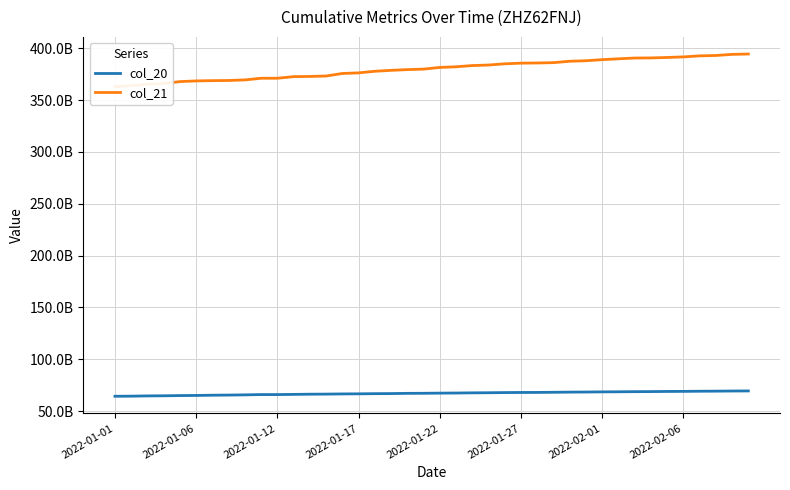

Reading right to left, what are all the values shown in this chart?

col_20: 69470947528	69398110568	69269455368	69192354760	69052532872	68978827592	68849923368	68777779160	68650167760	68578334160	68416935856	68334679064	68168582568	68034254840	67993685224	67897894376	67730038696	67634864440	67458137960	67363531160	67212105472	67144295600	66930422008	66840717184	66681140464	66588795152	66414076064	66333889496	66136912328	65965956968	65965956968	65687933600	65484215920	65356141168	65121534216	65002856248	64795048776	64677829720	64426334440	64338704896
col_21: 394459719636	394087502100	393036750004	392664197788	391662187596	391118348004	390677143332	390571640532	389824148828	389007106724	387964989332	387472210452	386113080940	385803114144	385628681584	384997221736	383831753040	383307018280	382138650512	381509182304	379885807336	379402976424	378698851768	377800805416	376254696720	375664061256	373217890264	372815494864	372615534624	371072897664	371072897664	369466230024	368912813528	368776259456	368499099160	367835717344	365917155104	365299252664	363933529248	362912624416